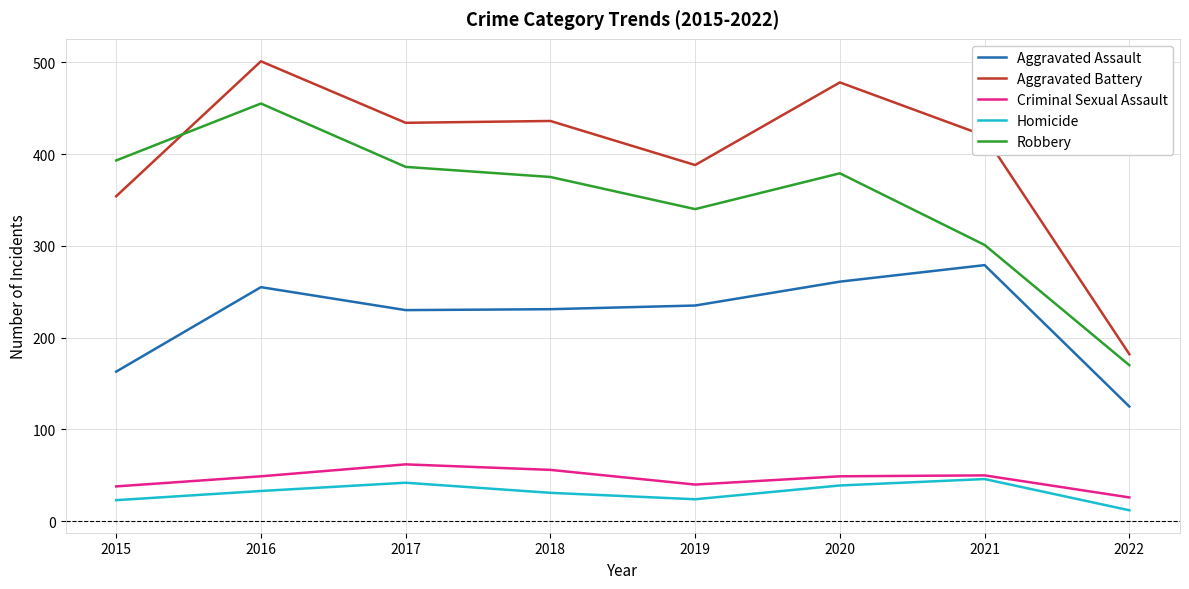

True or false: Aggravated Assault and Criminal Sexual Assault cross at least once.

False